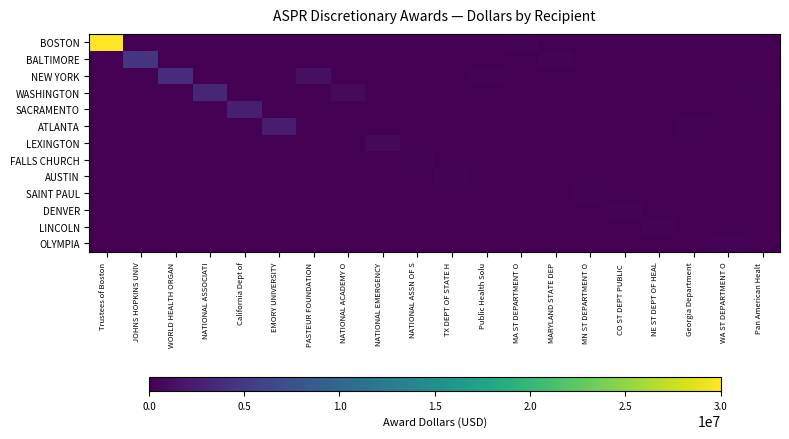

At Trustees of Boston, list the series in order from smallest to largest.

BALTIMORE, NEW YORK, WASHINGTON, SACRAMENTO, ATLANTA, LEXINGTON, FALLS CHURCH, AUSTIN, SAINT PAUL, DENVER, LINCOLN, OLYMPIA, BOSTON